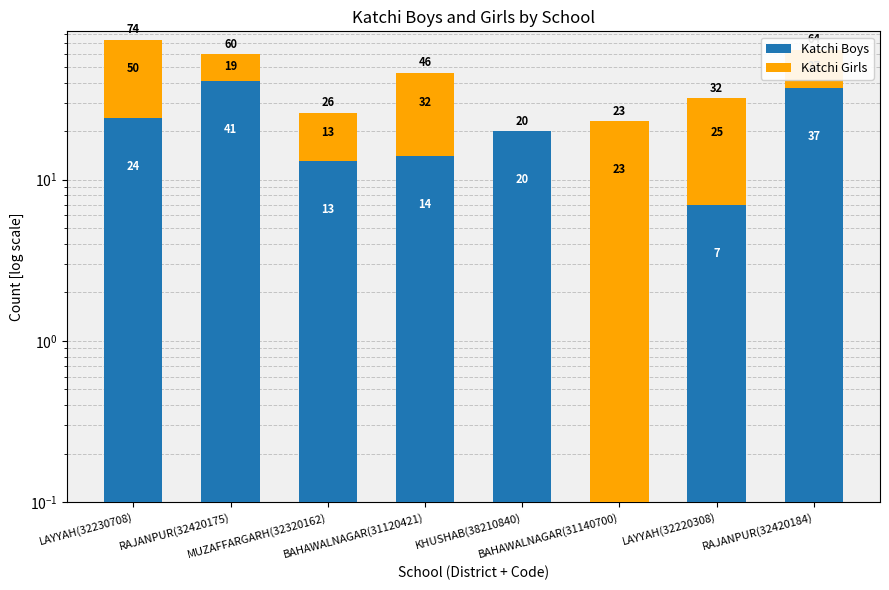

What is the sum of all Katchi Boys values?

156